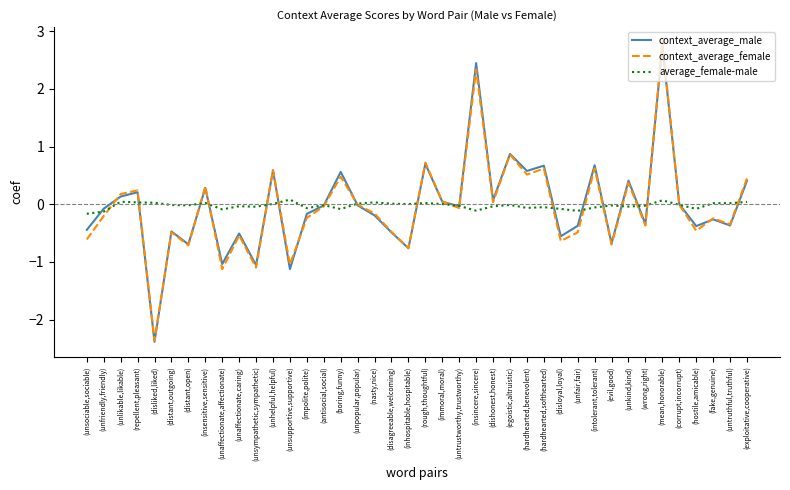

What is the difference between the maximum and minimum values in the average_female-male series?

0.2